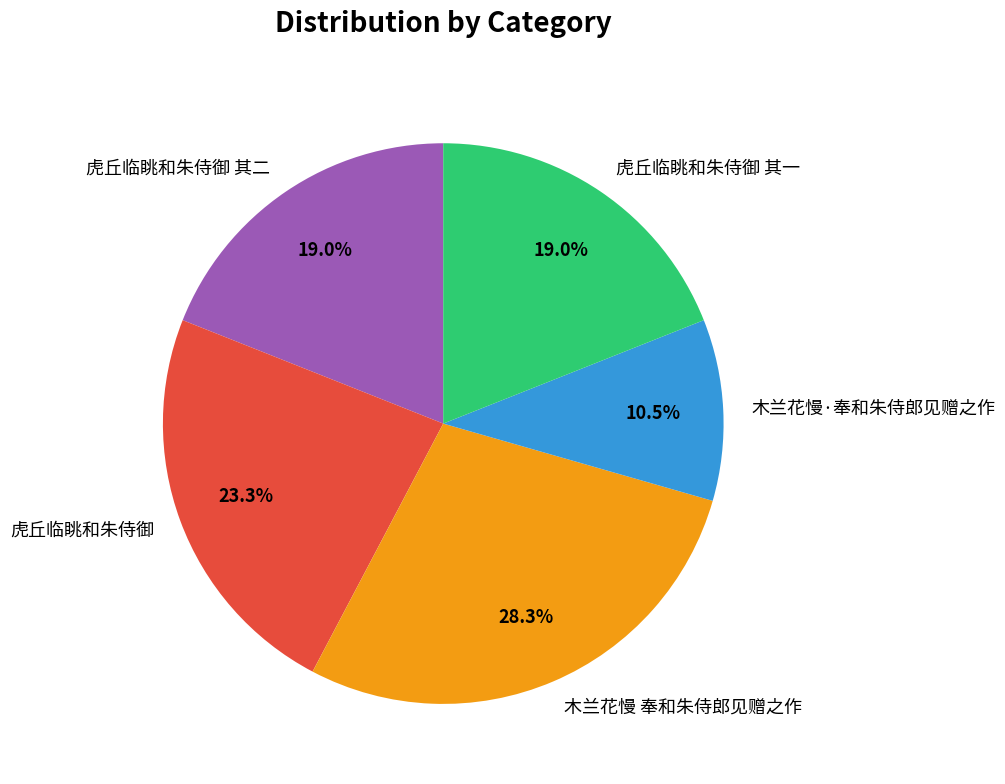

Do 木兰花慢 奉和朱侍郎见赠之作 and 虎丘临眺和朱侍御 together represent more than half of the pie?

Yes